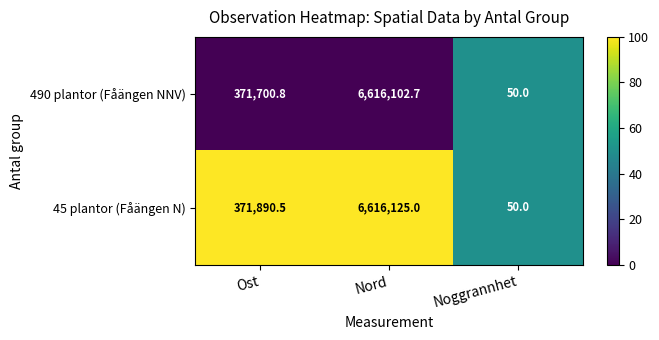

Where does the 490 plantor (Fåängen NNV) series first go above 371700?

Ost